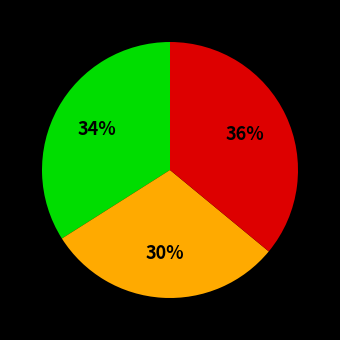

To the nearest percent, what is the average slice percentage?

33%